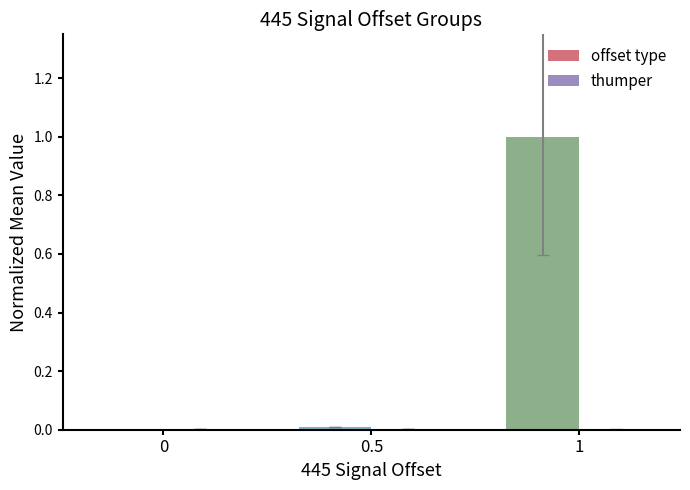

What is the highest value of the offset type series?

1.0